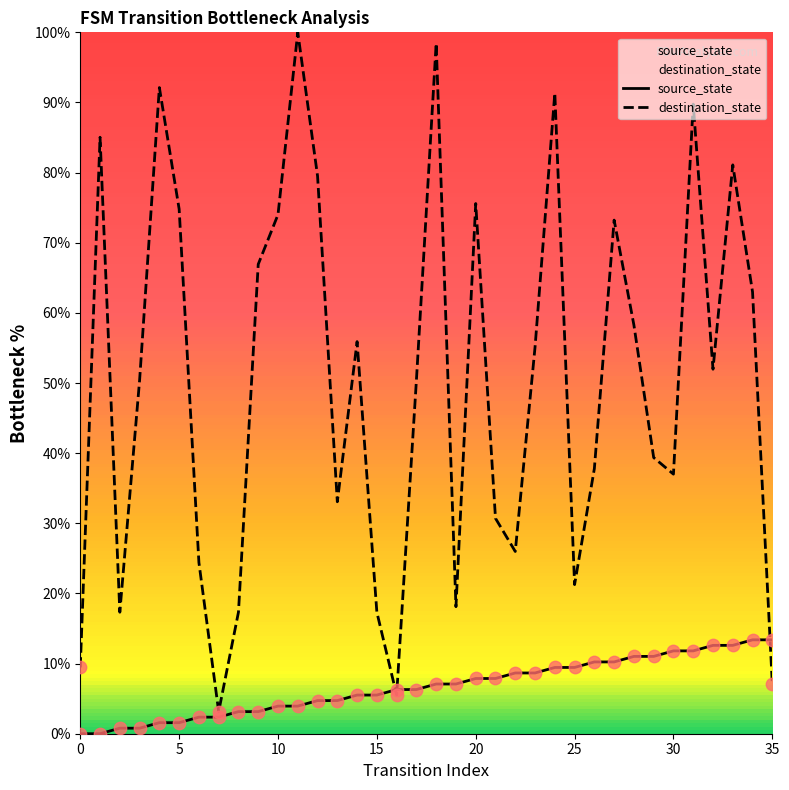

Which series reaches the minimum Y coordinate?

source_state